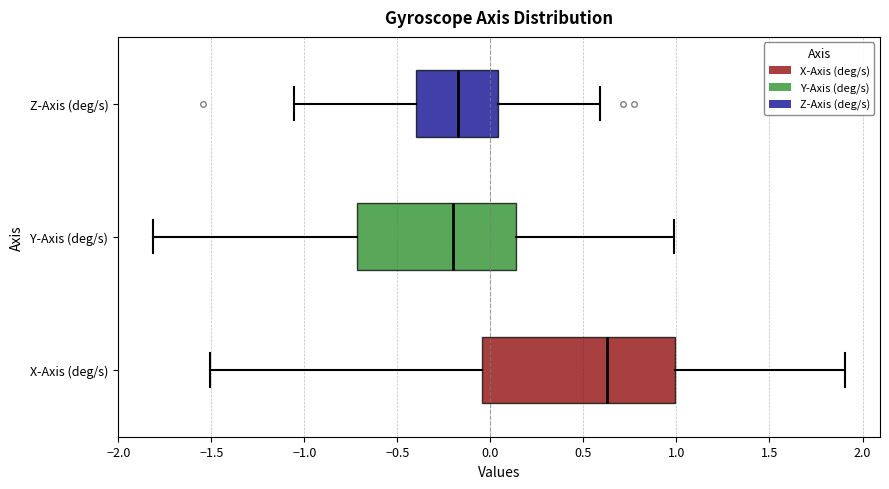

Where does the right whisker of the box for Y-Axis (deg/s) end on the x-axis? The values are not printed on the chart, so give them approximately, as read against the axis.

1.00